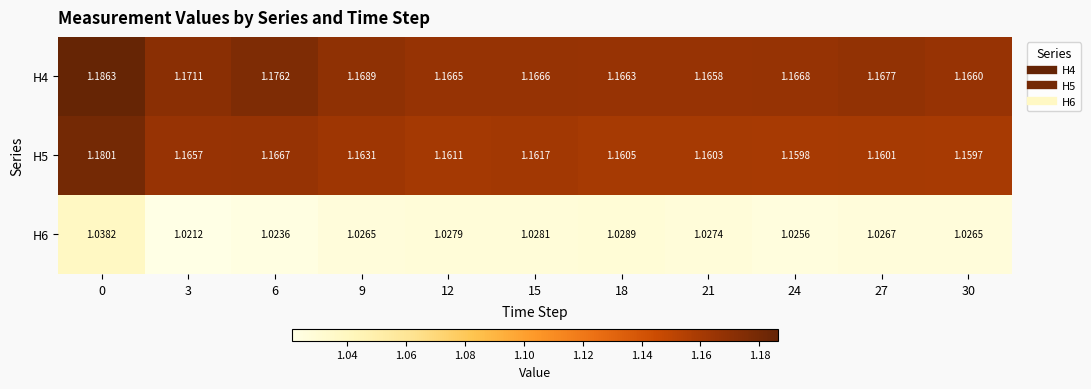

How many categories are shown in the chart?

11